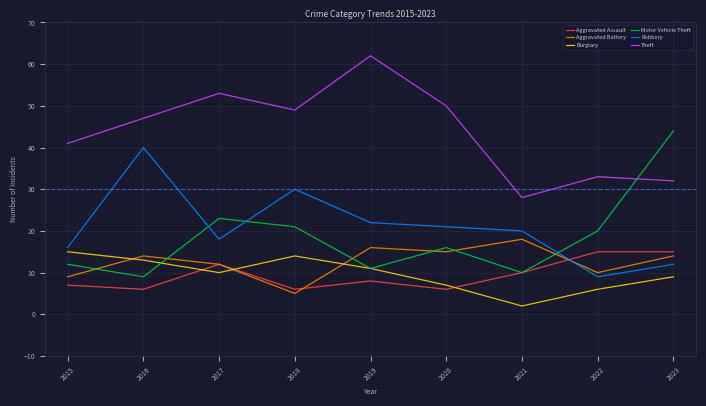

The Aggravated Assault series shows 12 at 2017. True or false?

True